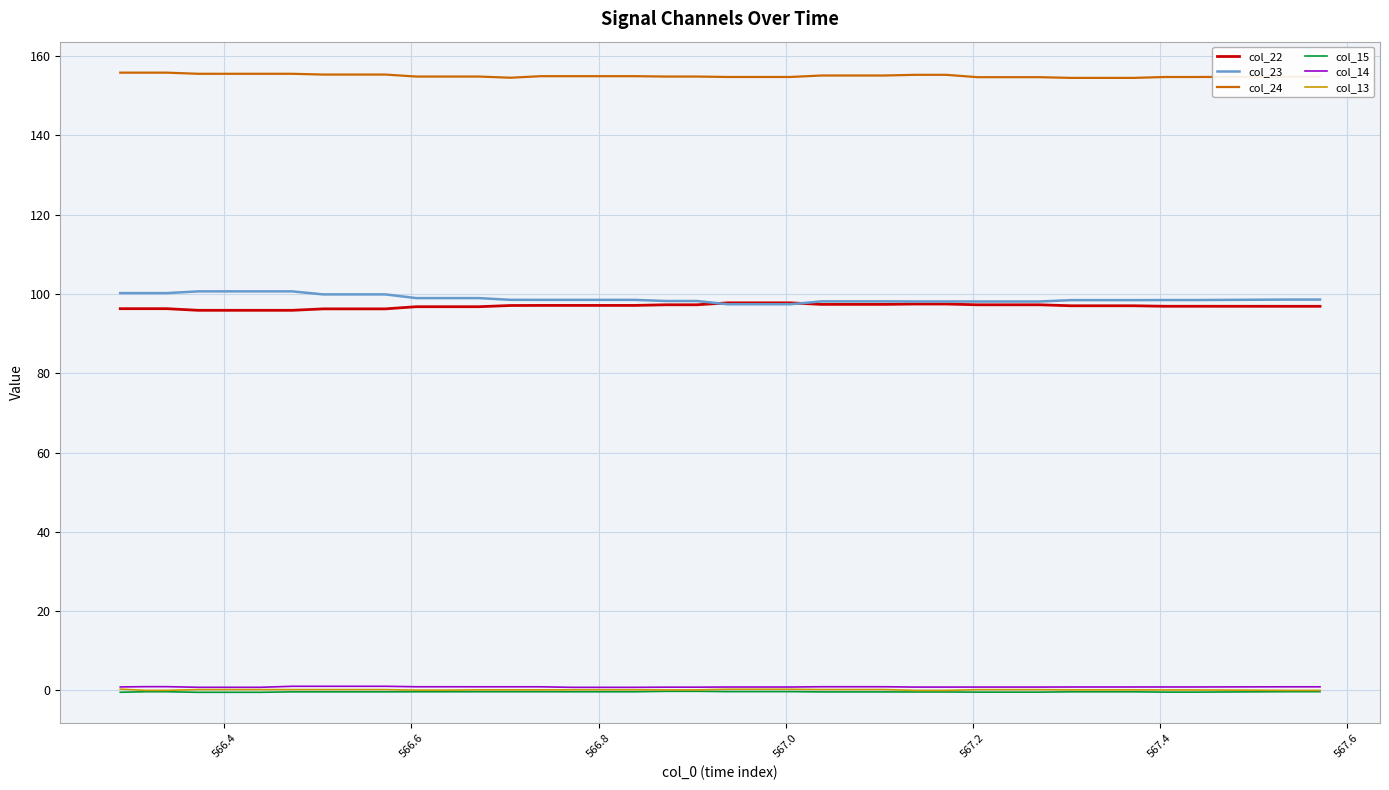

What is the highest value of the col_24 series?

155.8